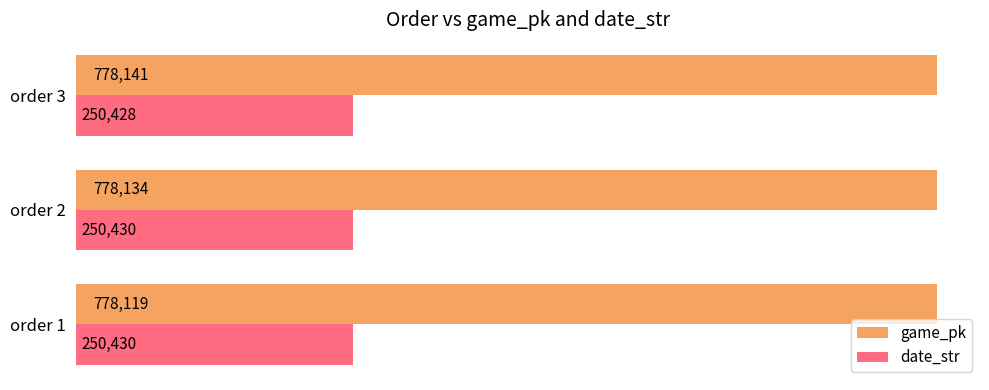

What are all the series names shown in the legend?

game_pk, date_str